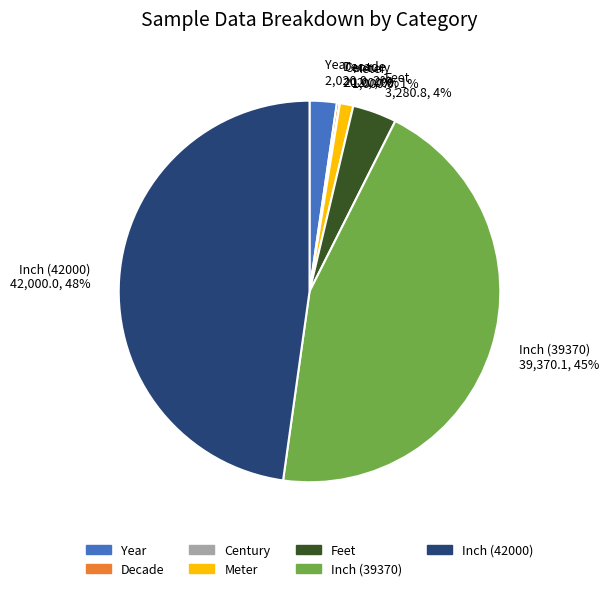

To the nearest percent, what is the average slice percentage?

14%